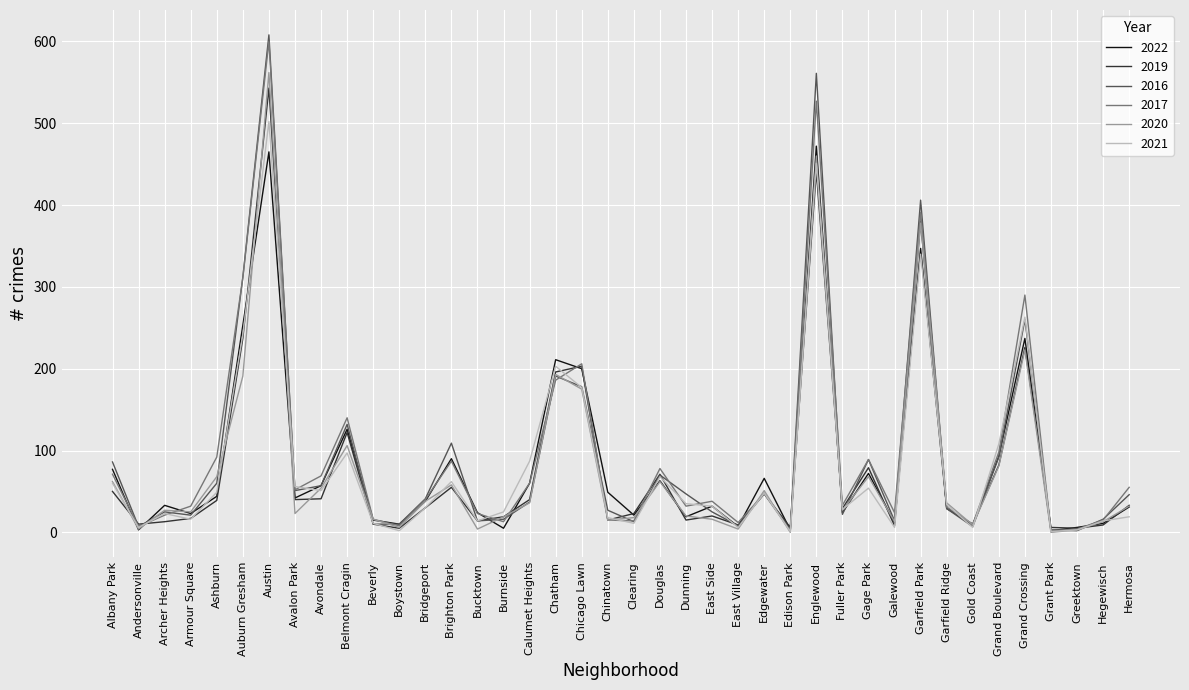

Where is the first local minimum for 2017?

Andersonville